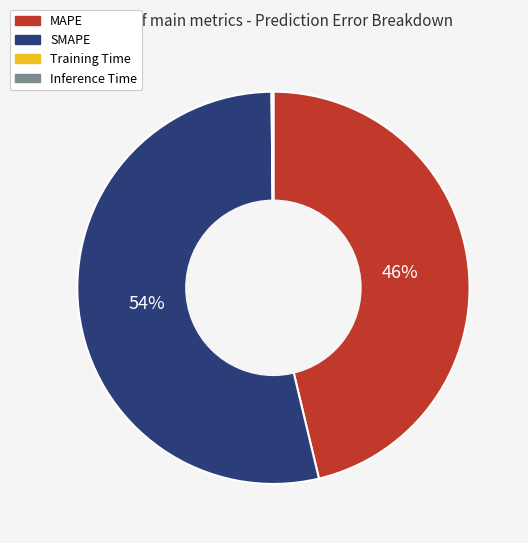

Is it true that SMAPE is 54% of the pie?

True